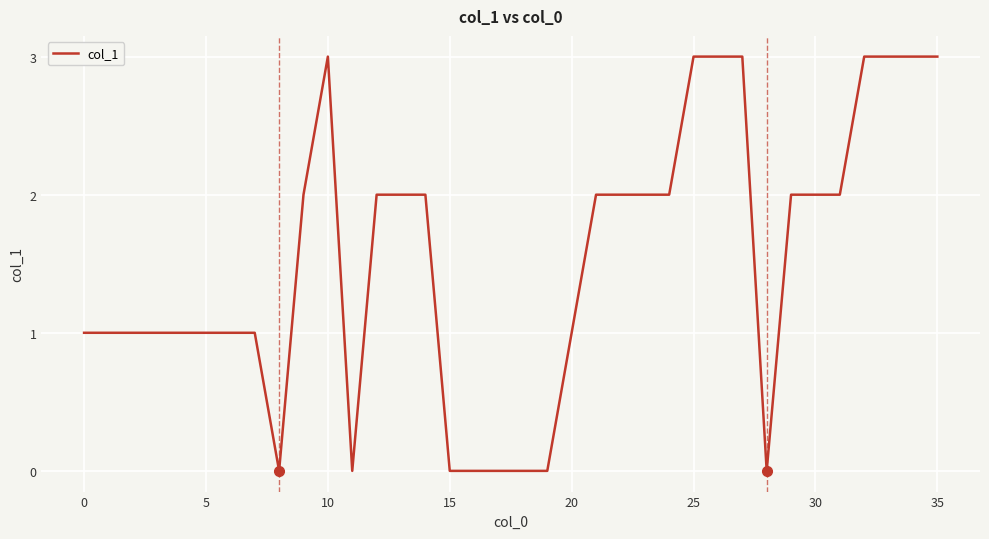

What is the difference between the maximum and minimum values?

3